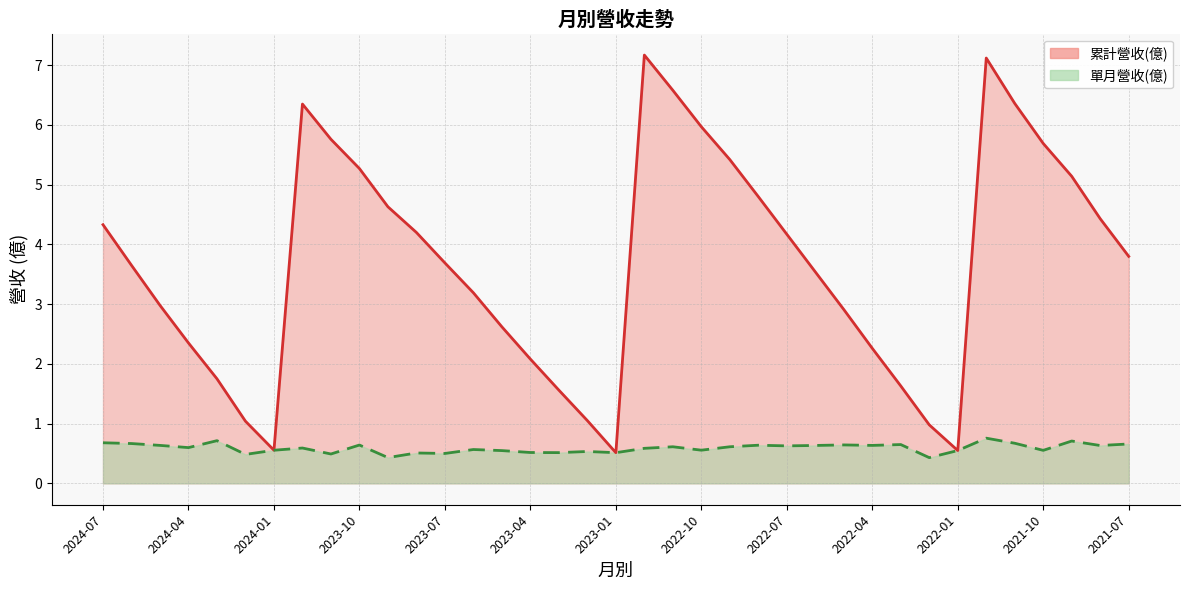

True or false: 累計營收(億) has a value of 2.5 at 2024-03.

False